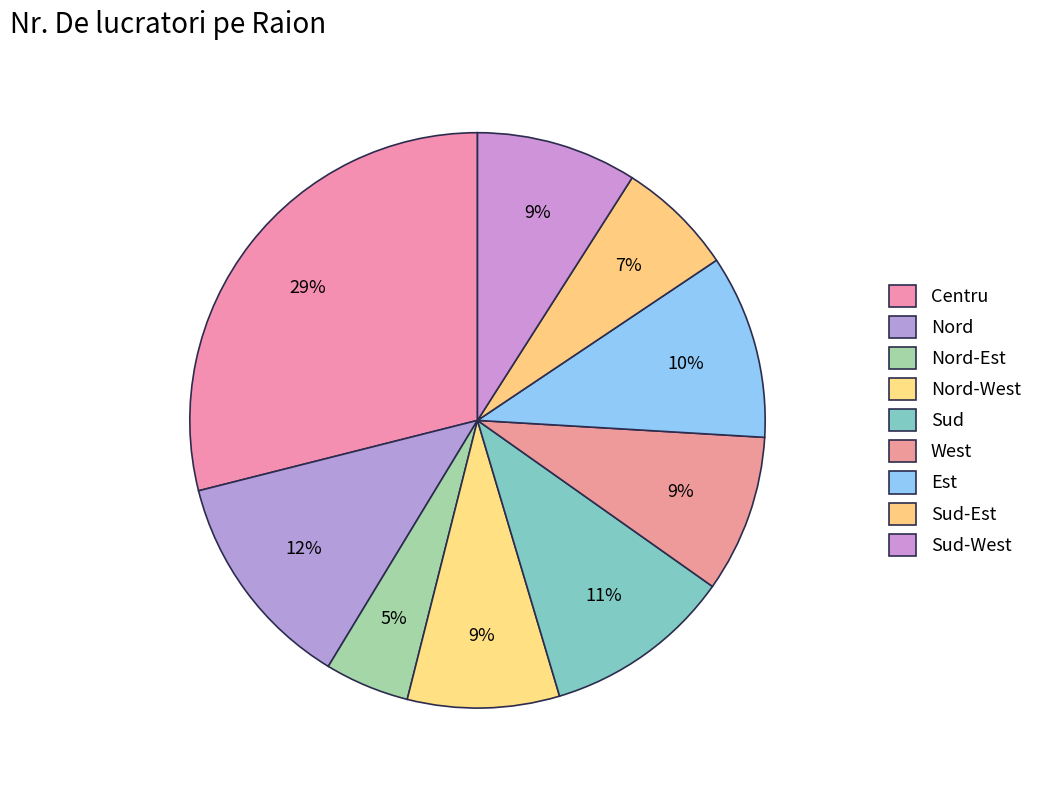

How many segments does this pie chart have?

9